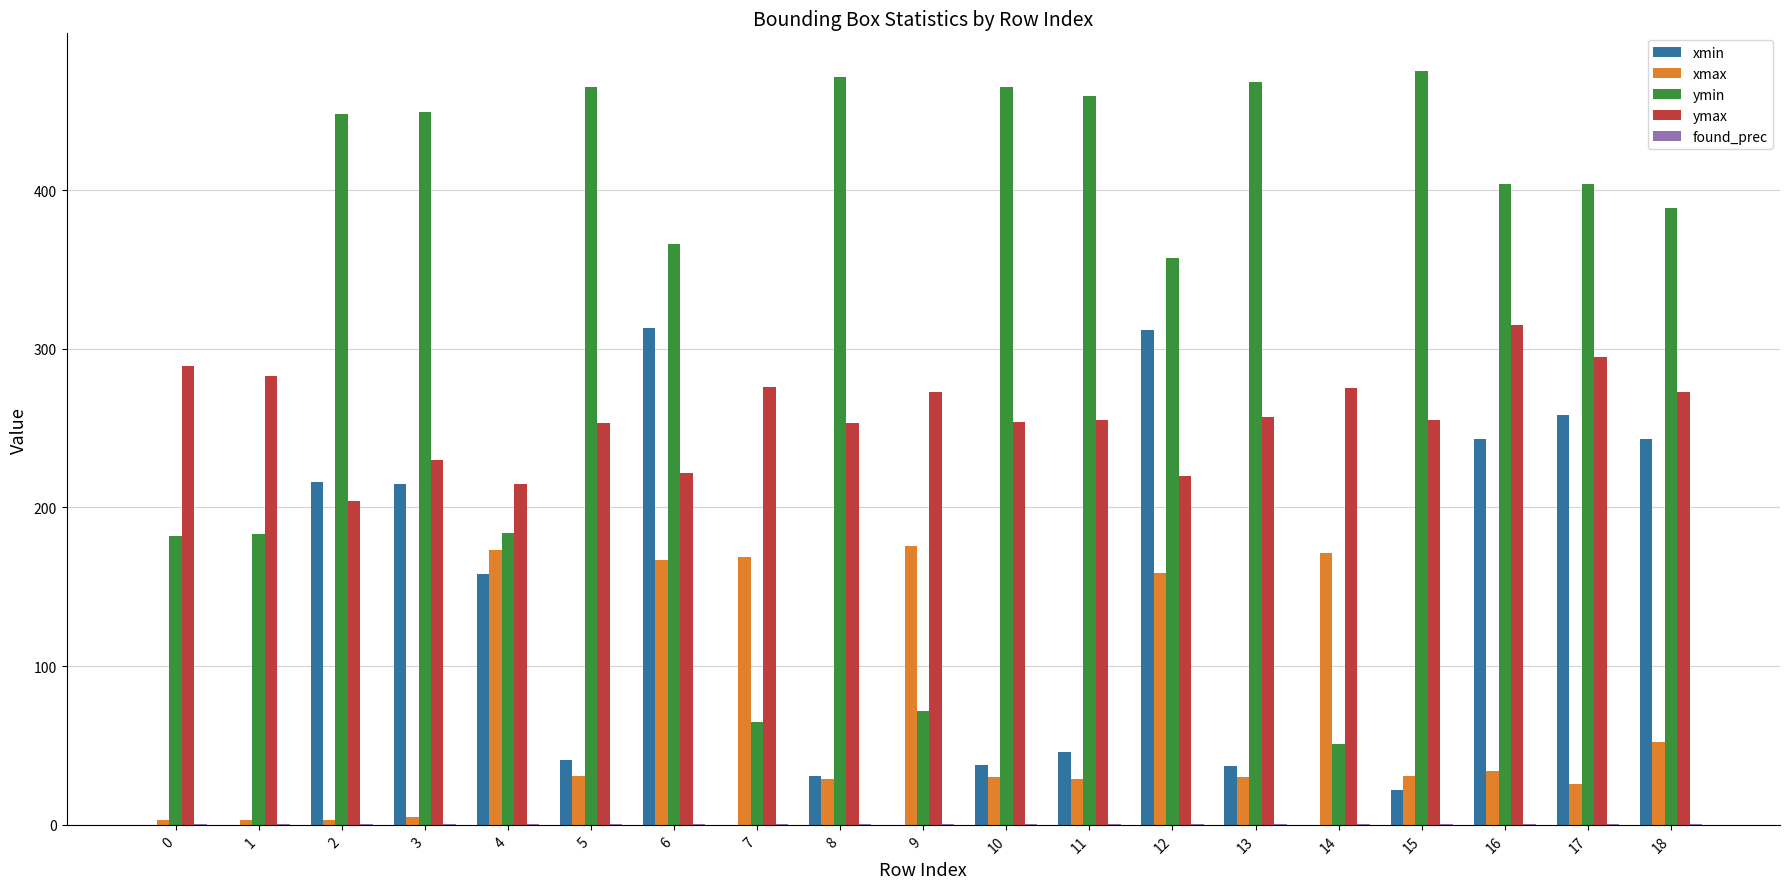

Which series has the widest spread of values?

ymin